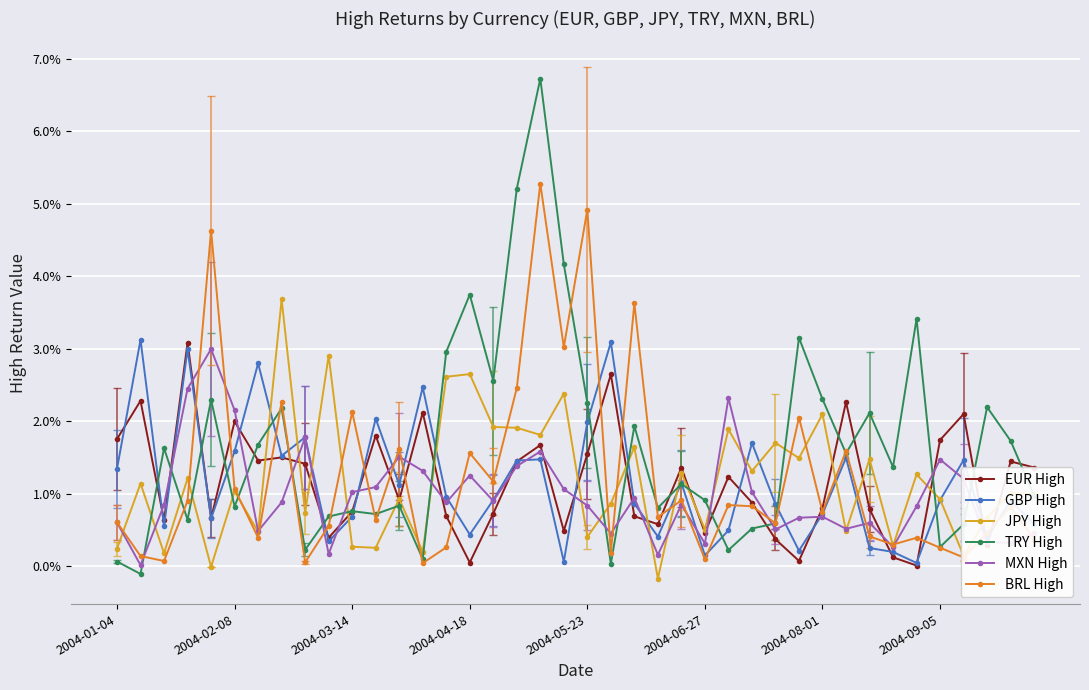

What are all the series names shown in the legend?

EUR High, GBP High, JPY High, TRY High, MXN High, BRL High